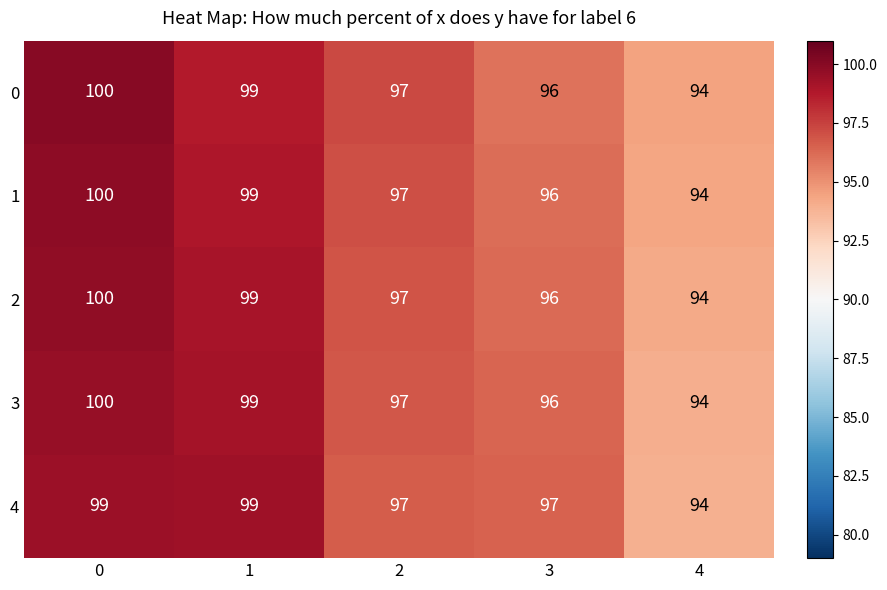

How many data points does each series have?

5